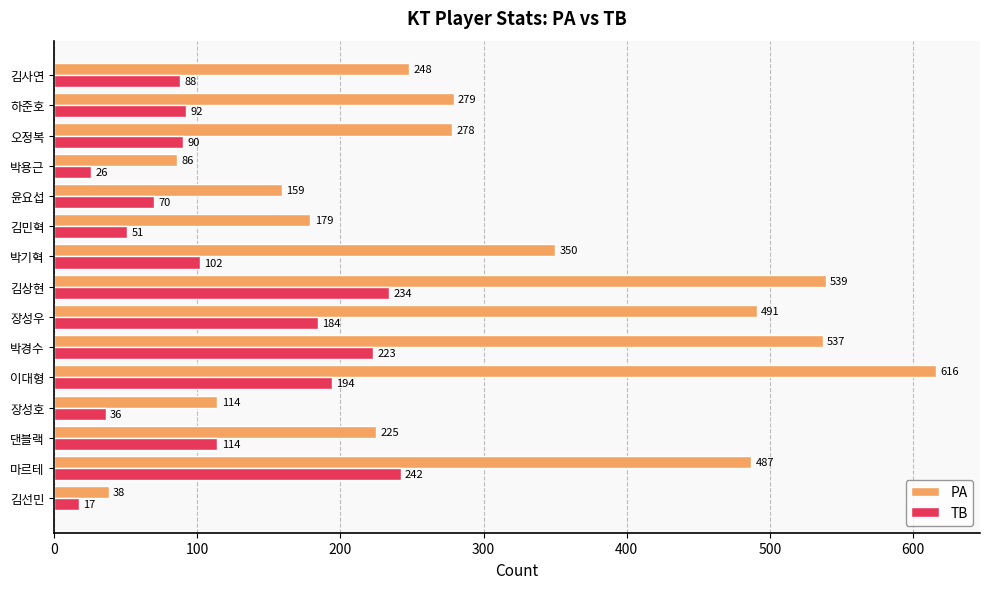

At how many categories does at least one series exceed 474?

5